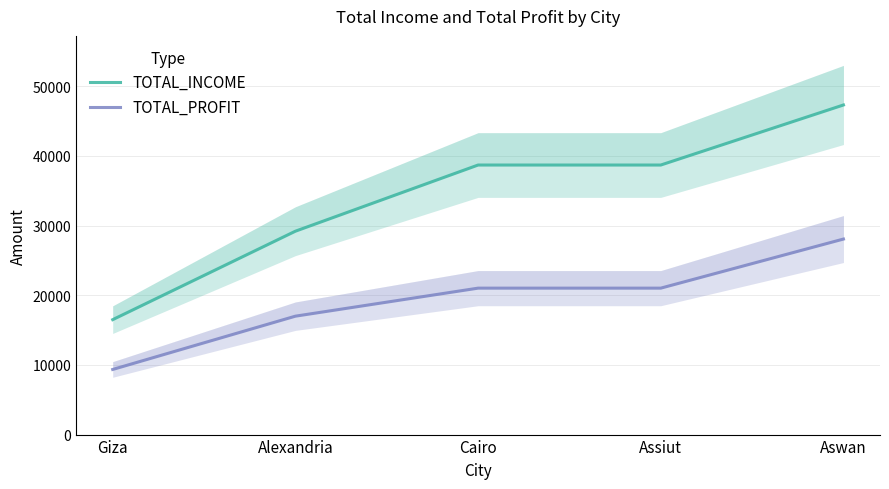

True or false: TOTAL_INCOME and TOTAL_PROFIT cross at least once.

False